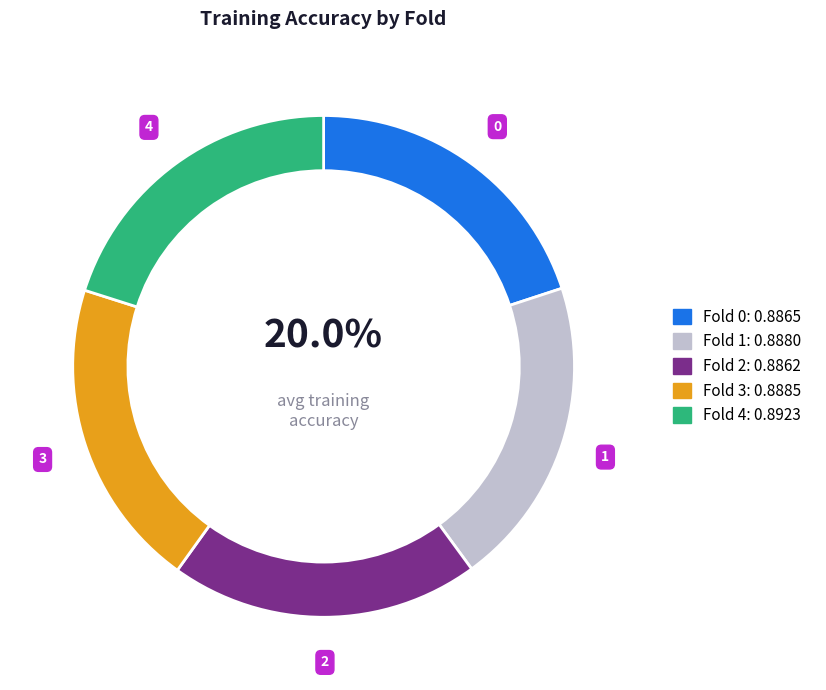

Is it true that Fold 2 is 5% of the pie?

False